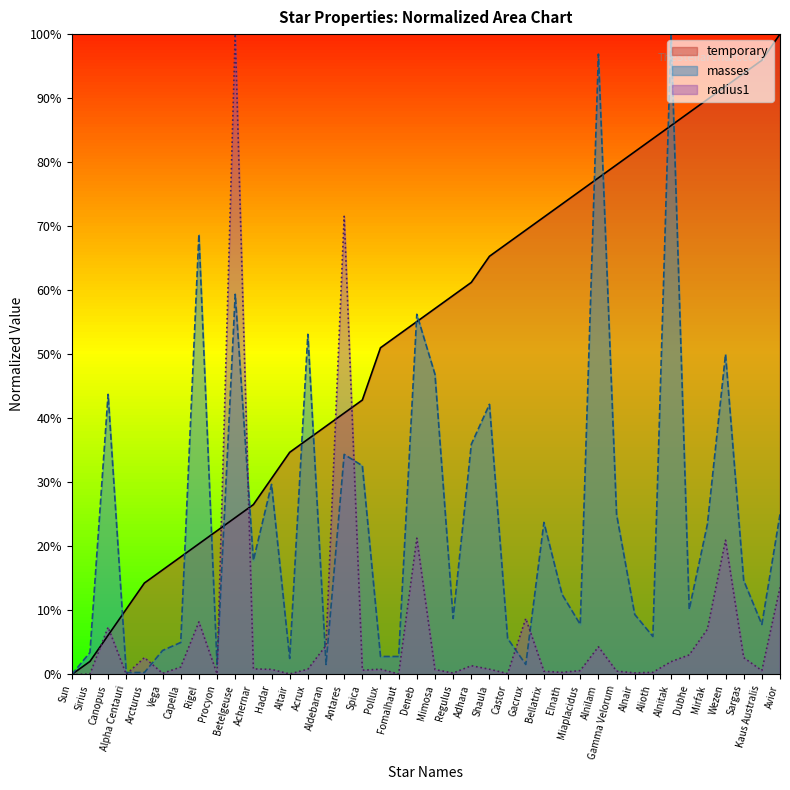

Reading left to right, extract all data points from this chart.

temporary: Sun=0.0	Sirius=2.0	Canopus=6.1	Alpha Centauri=10.2	Arcturus=14.3	Vega=16.3	Capella=18.4	Rigel=20.4	Procyon=22.4	Betelgeuse=24.5	Achernar=26.5	Hadar=30.6	Altair=34.7	Acrux=36.7	Aldebaran=38.8	Antares=40.8	Spica=42.9	Pollux=51.0	Fomalhaut=53.1	Deneb=55.1	Mimosa=57.1	Regulus=59.2	Adhara=61.2	Shaula=65.3	Castor=67.3	Gacrux=69.4	Bellatrix=71.4	Elnath=73.5	Miaplacidus=75.5	Alnilam=77.6	Gamma Velorum=79.6	Alnair=81.6	Alioth=83.7	Alnitak=85.7	Dubhe=87.8	Mirfak=89.8	Wezen=91.8	Sargas=93.9	Kaus Australis=95.9	Avior=100.0
masses: Sun=0.0	Sirius=3.4	Canopus=43.8	Alpha Centauri=0.3	Arcturus=0.3	Vega=3.8	Capella=5.0	Rigel=68.8	Procyon=1.6	Betelgeuse=59.4	Achernar=17.8	Hadar=29.7	Altair=2.5	Acrux=53.1	Aldebaran=1.6	Antares=34.4	Spica=32.6	Pollux=2.8	Fomalhaut=2.8	Deneb=56.2	Mimosa=46.9	Regulus=8.8	Adhara=35.9	Shaula=42.2	Castor=5.6	Gacrux=1.6	Bellatrix=23.8	Elnath=12.5	Miaplacidus=7.8	Alnilam=96.9	Gamma Velorum=25.0	Alnair=9.4	Alioth=5.9	Alnitak=100.0	Dubhe=10.2	Mirfak=23.4	Wezen=50.0	Sargas=14.7	Kaus Australis=7.8	Avior=25.0
radius1: Sun=0.0	Sirius=0.1	Canopus=7.4	Alpha Centauri=0.0	Arcturus=2.6	Vega=0.2	Capella=1.2	Rigel=8.2	Procyon=0.1	Betelgeuse=100.0	Achernar=0.9	Hadar=0.8	Altair=0.1	Acrux=0.8	Aldebaran=4.5	Antares=71.5	Spica=0.7	Pollux=0.8	Fomalhaut=0.1	Deneb=21.3	Mimosa=0.8	Regulus=0.2	Adhara=1.4	Shaula=0.8	Castor=0.1	Gacrux=8.7	Bellatrix=0.5	Elnath=0.3	Miaplacidus=0.6	Alnilam=4.3	Gamma Velorum=0.5	Alnair=0.3	Alioth=0.3	Alnitak=2.0	Dubhe=3.1	Mirfak=7.1	Wezen=21.0	Sargas=2.6	Kaus Australis=0.6	Avior=13.6